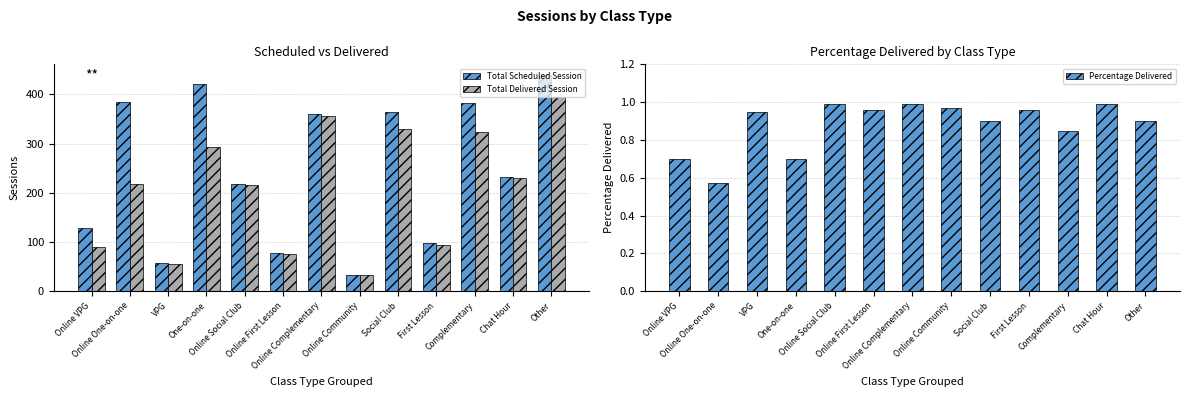

What are all the series names shown in the legend?

Total Scheduled Session, Total Delivered Session, Percentage Delivered